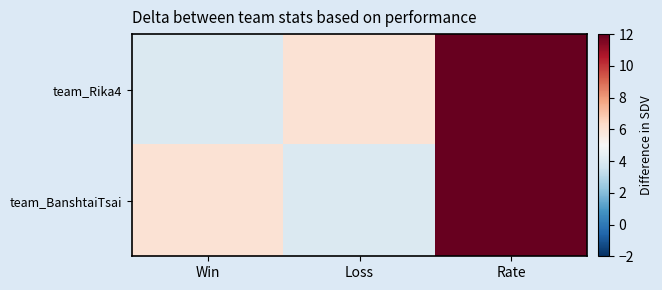

Reading right to left, extract all data points from this chart.

team_Rika4: Rate=40	Loss=6	Win=4
team_BanshtaiTsai: Rate=60	Loss=4	Win=6